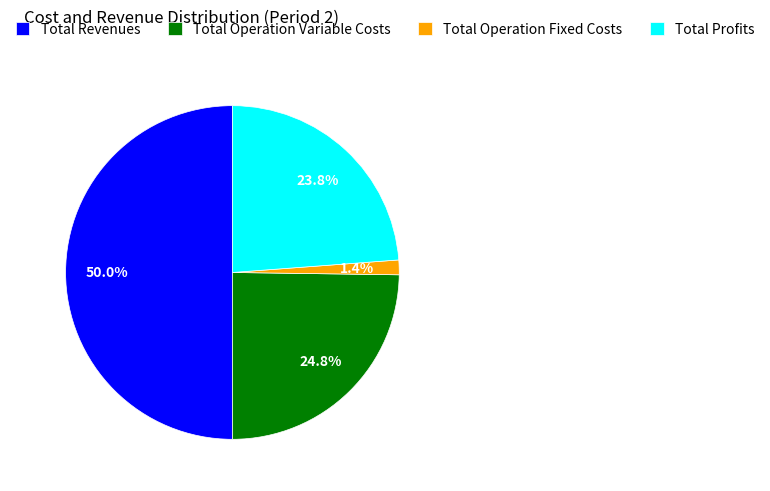

How many slices are in this pie chart?

4